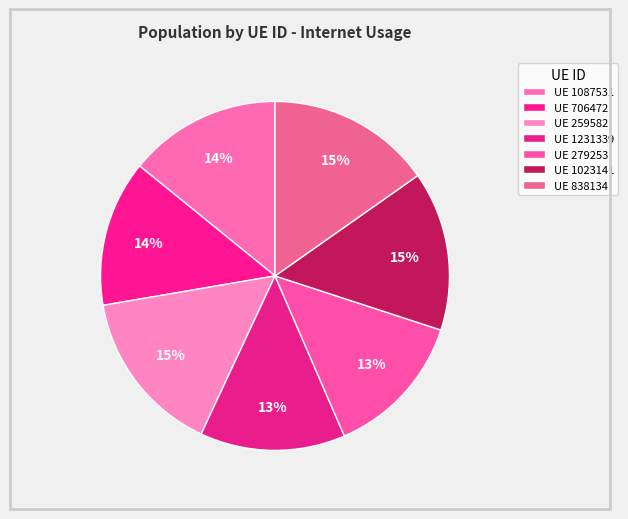

Which category has the smallest portion of the pie?

1231339